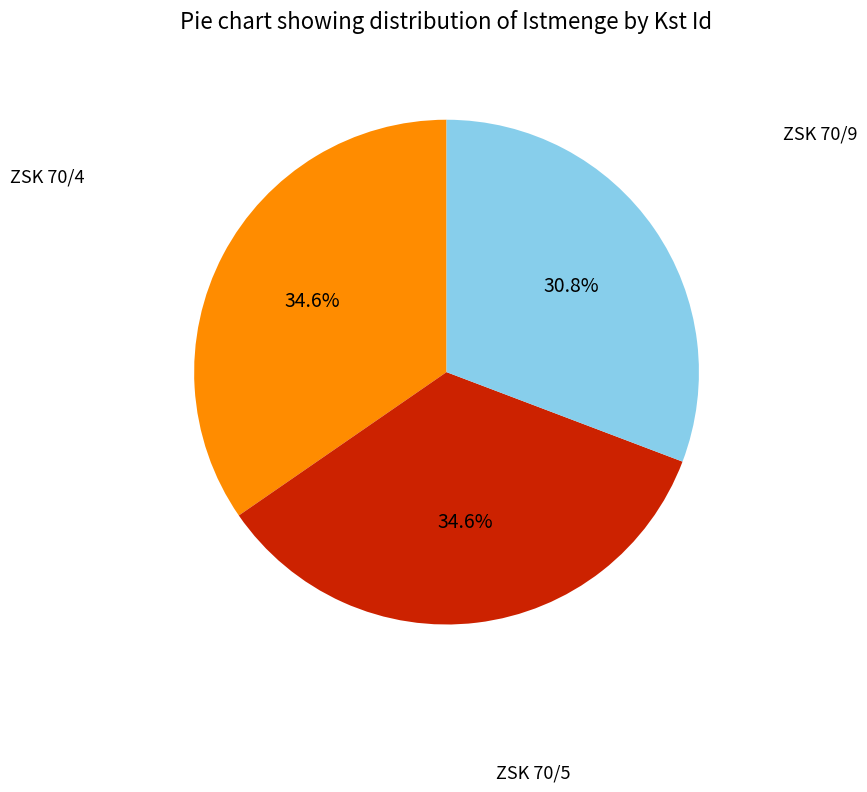

Count the number of slices in the pie.

3